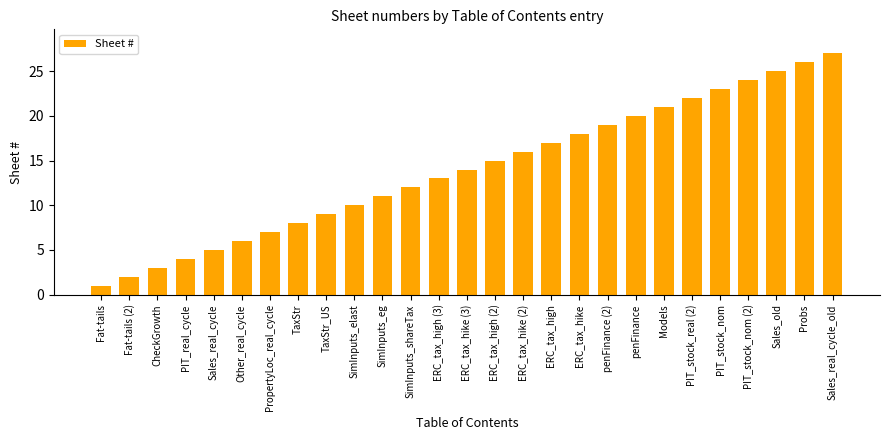

The value at Sales_old is 25. True or false?

True